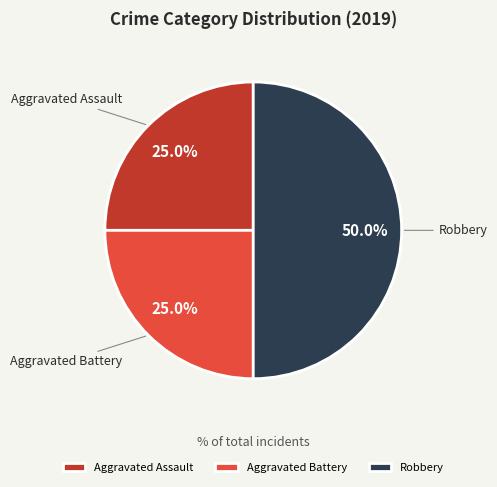

Count the number of slices in the pie.

3